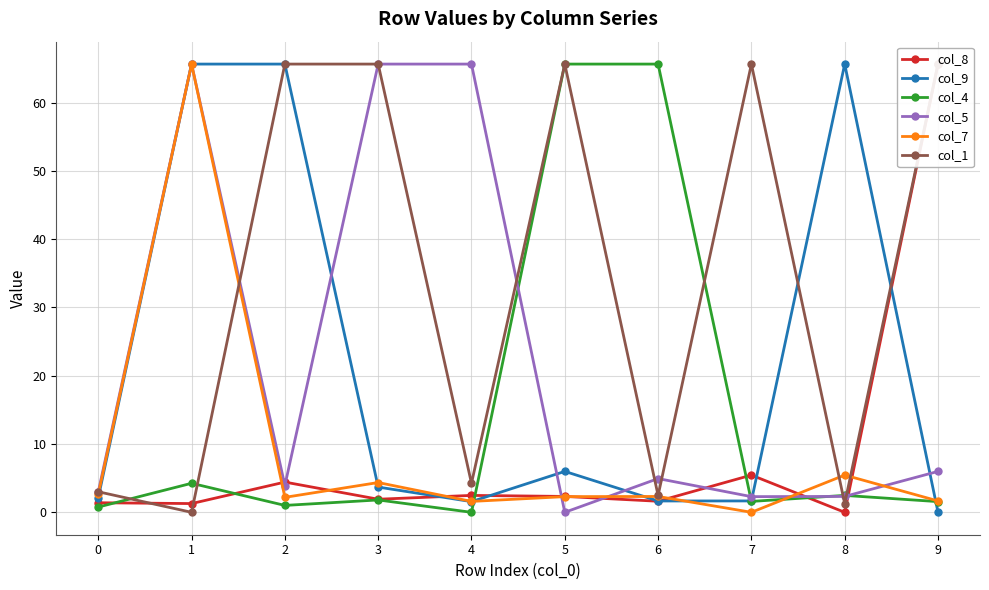

Which series has the largest total across all categories?

col_1